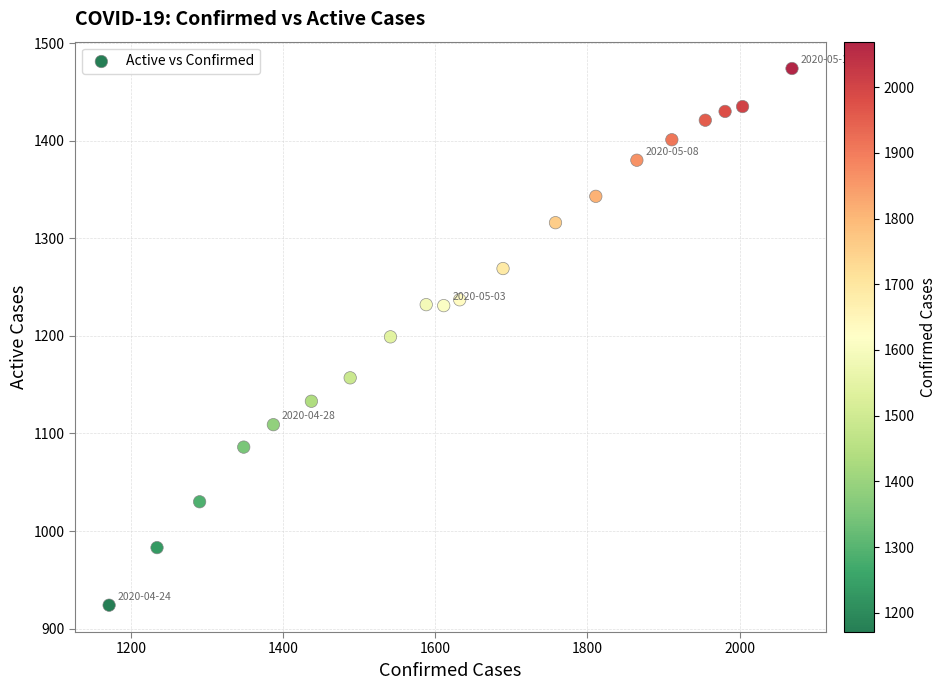

What is the range of X values (max minus min)?

898